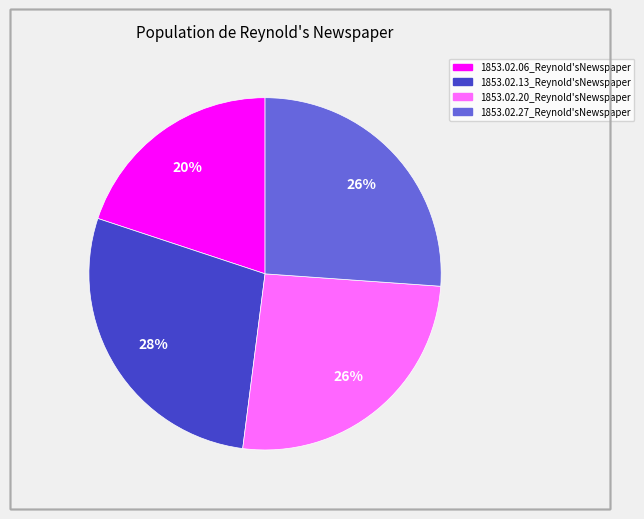

True or false: 1853.02.27_Reynold'sNewspaper accounts for 41% of the total.

False